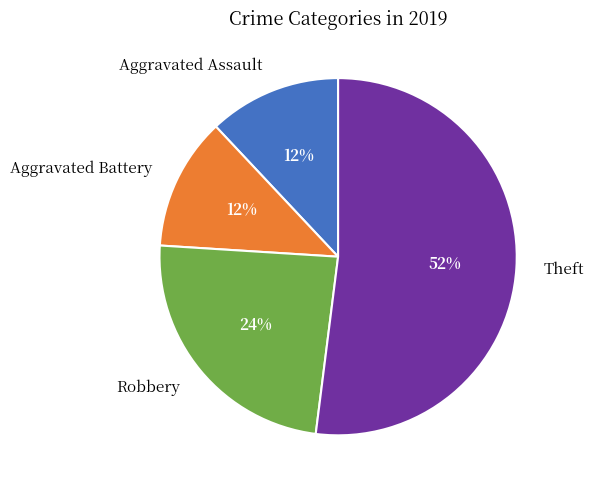

Which category has the biggest portion of the pie?

Theft